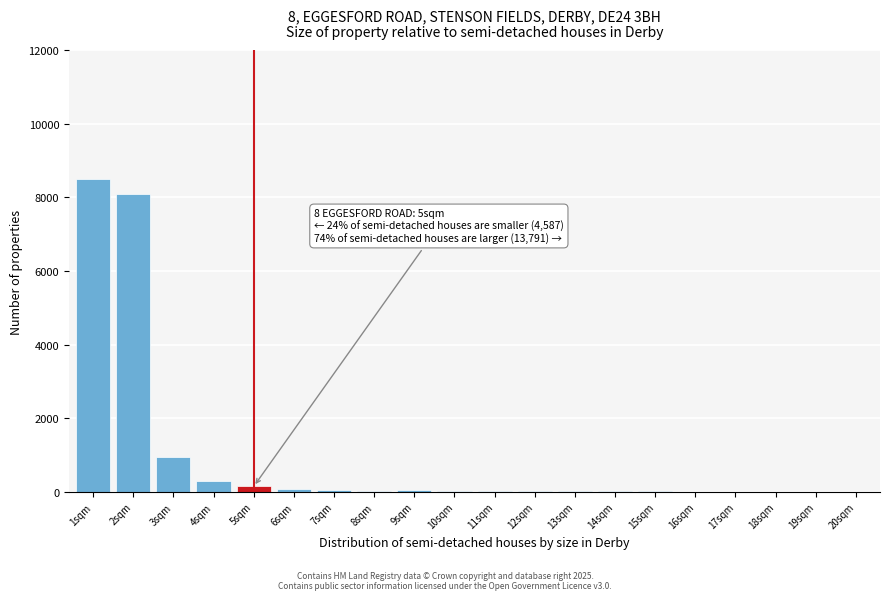

What is the sum of all values?

18420